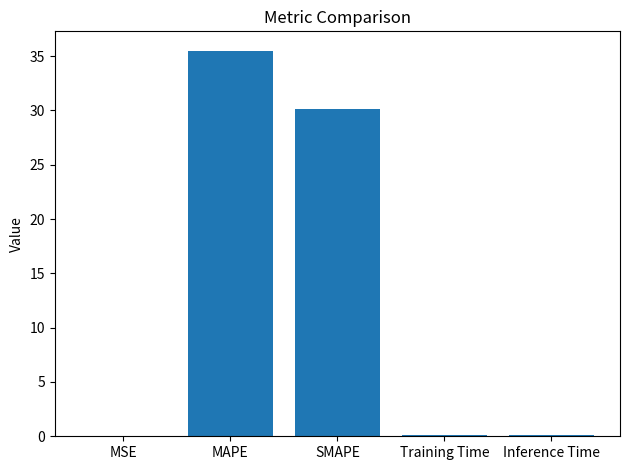

Is it true that the value at MAPE is 15.6?

False